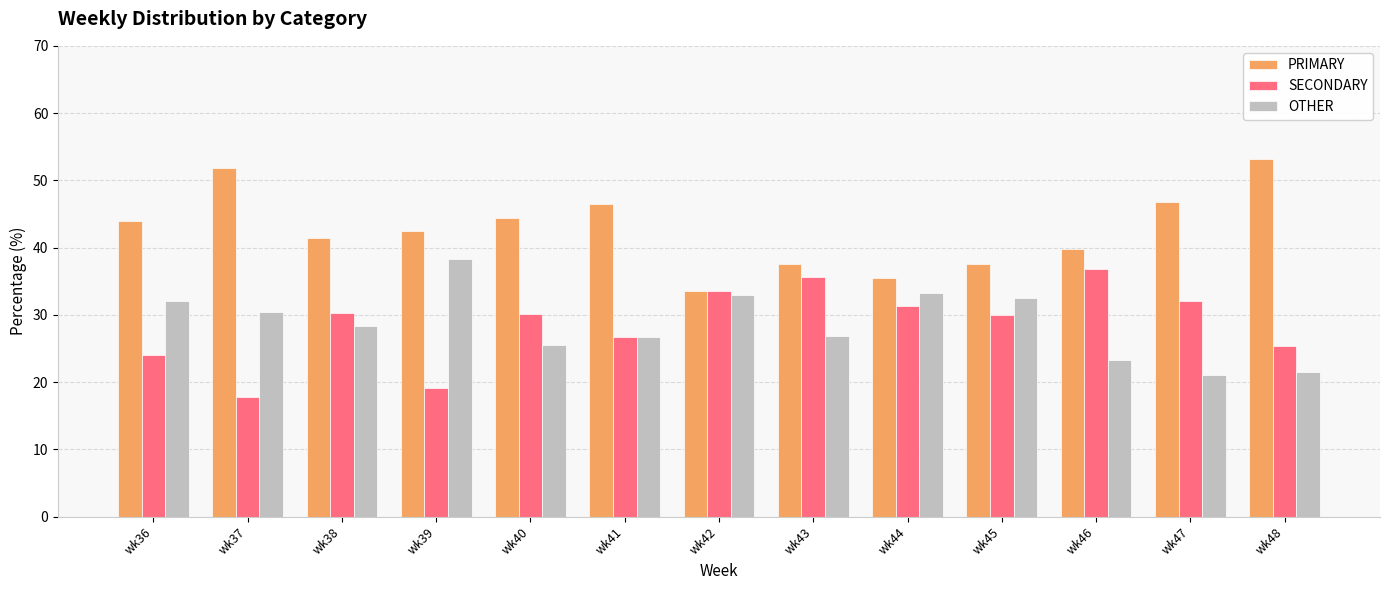

Which series has the largest total across all categories?

PRIMARY